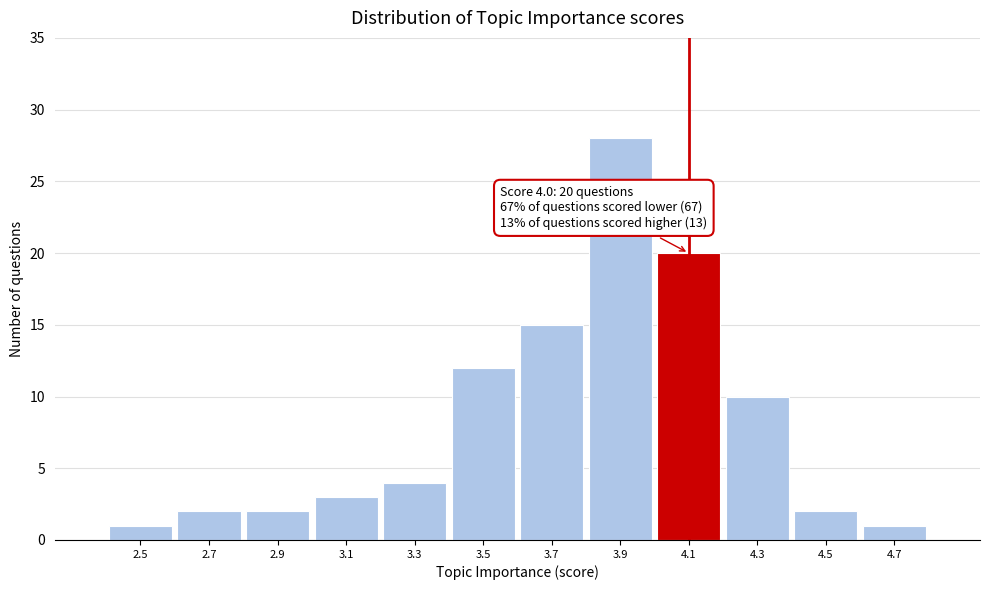

Over which range of the x-axis is the bar tallest?

3.8 to 4.0